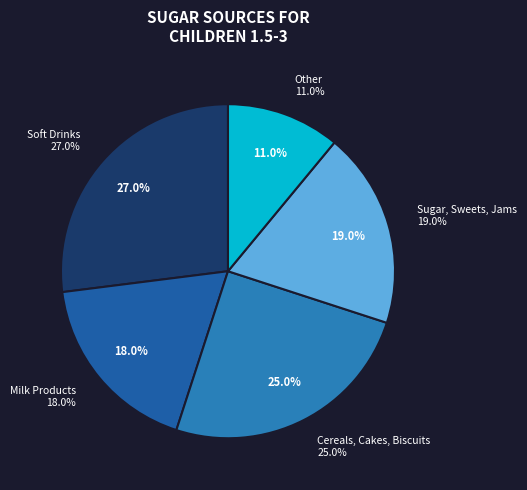

What percentage is the Other slice, to the nearest percent?

11%